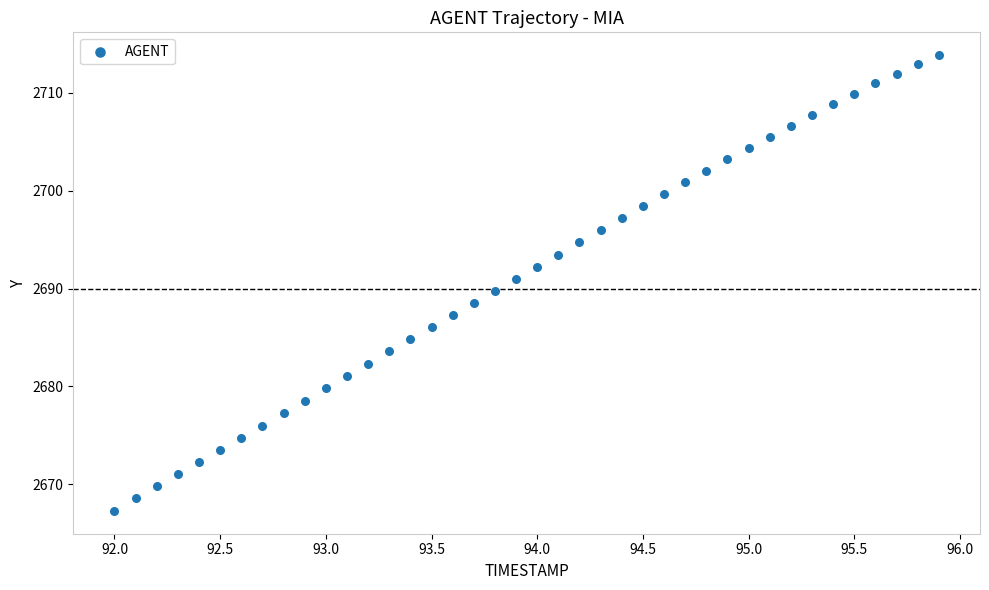

What is the range of Y values (max minus min)?

46.6